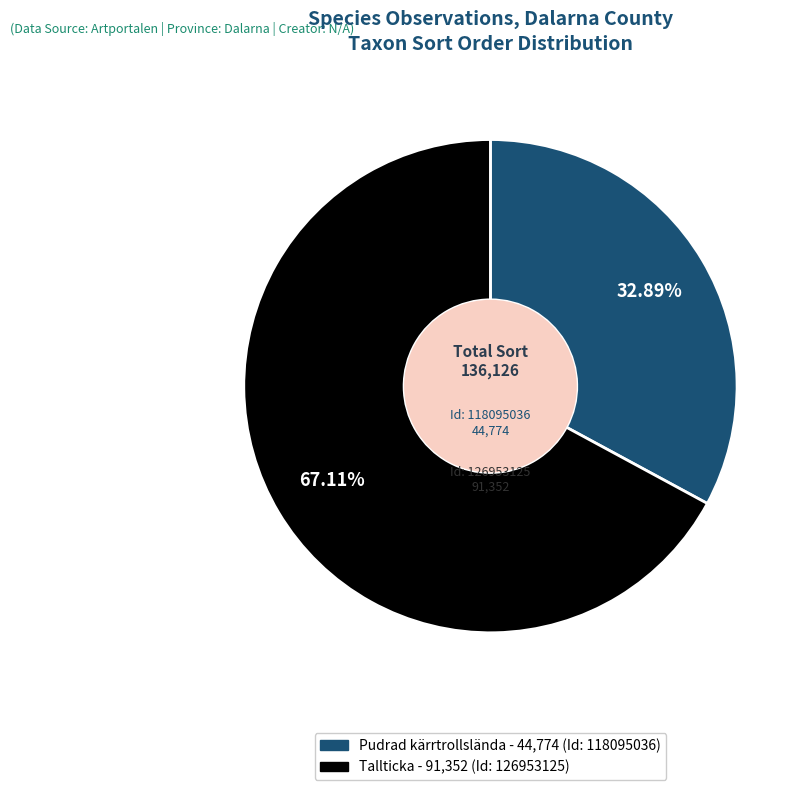

Is there a majority slice in this chart?

Yes